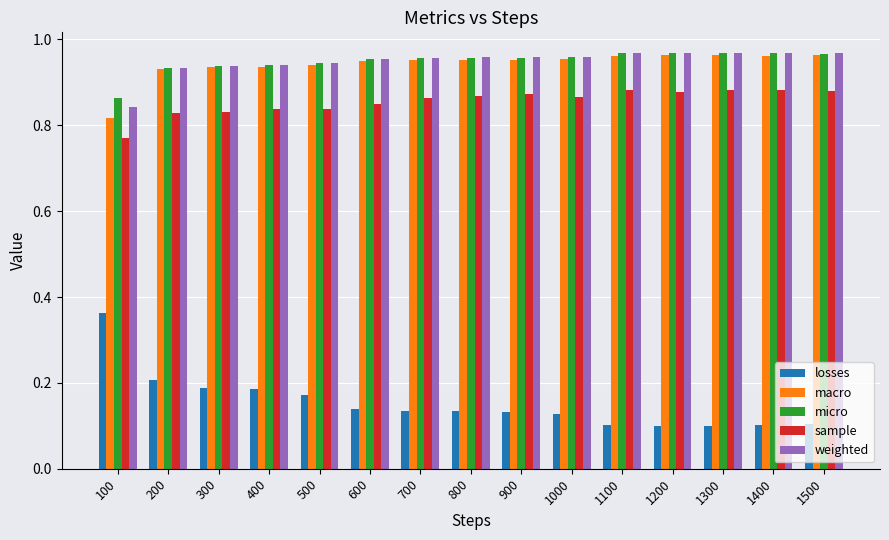

What is the total value across all series at 500?

3.8